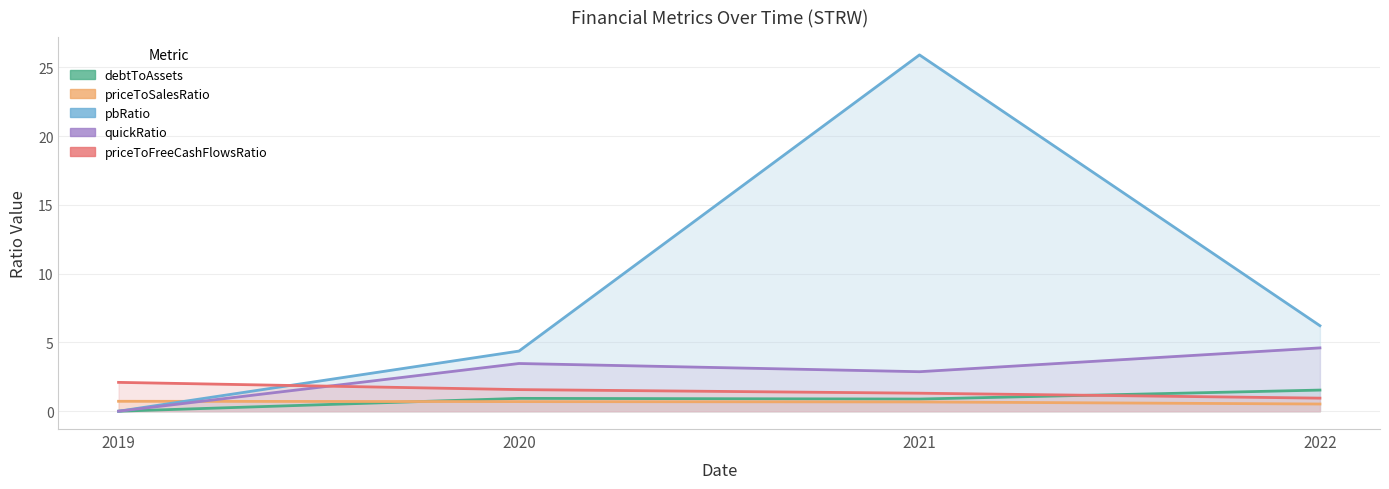

True or false: debtToAssets and pbRatio intersect in this chart.

False